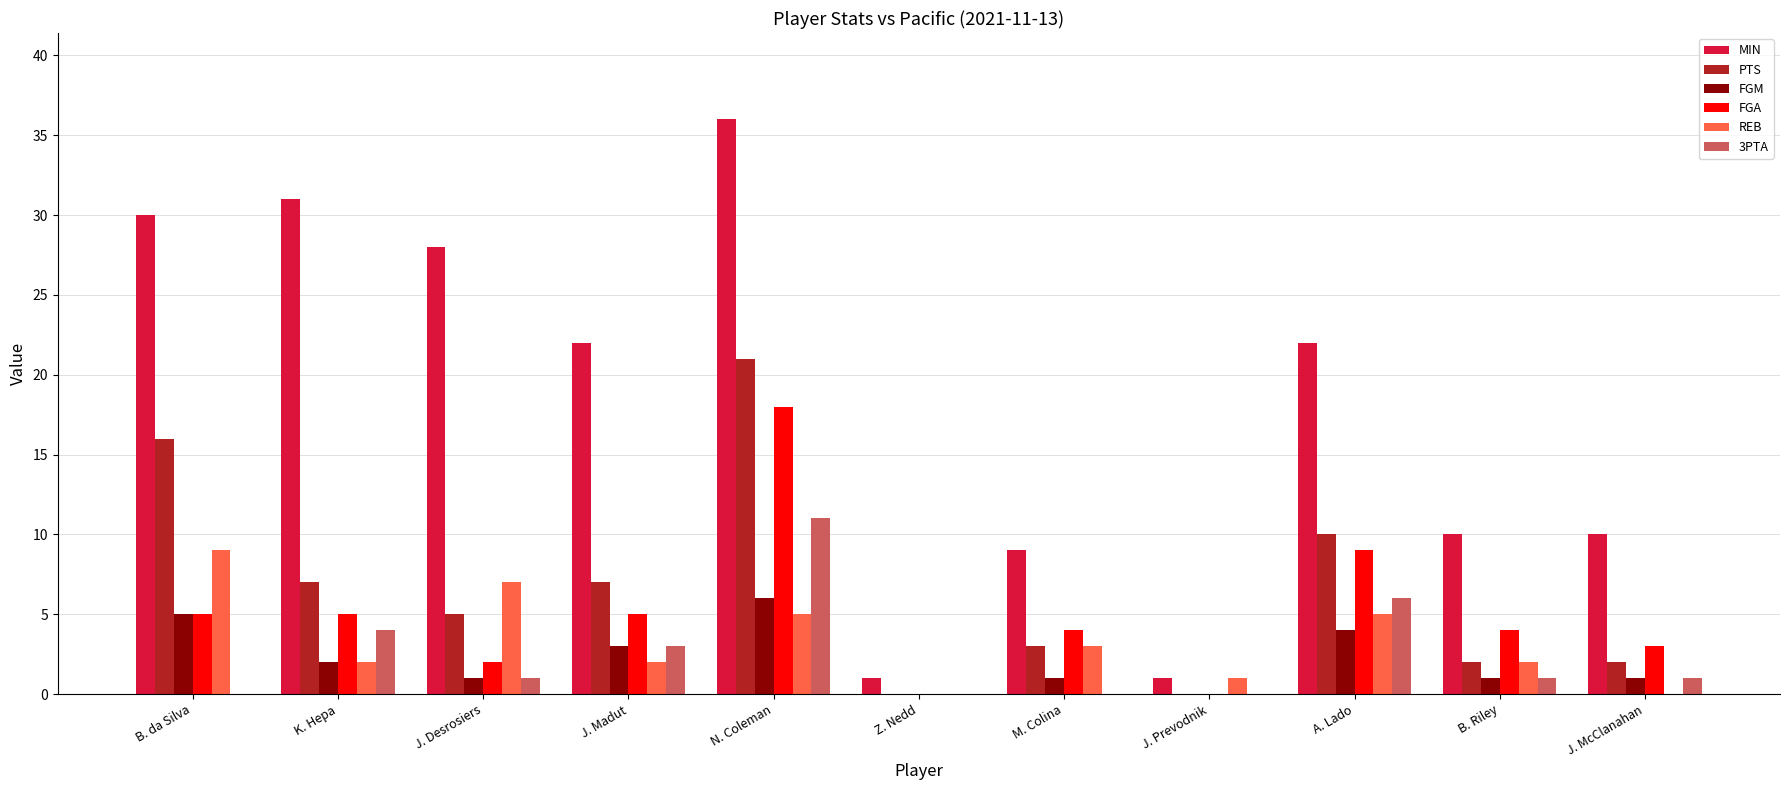

Which series has the widest spread of values?

MIN